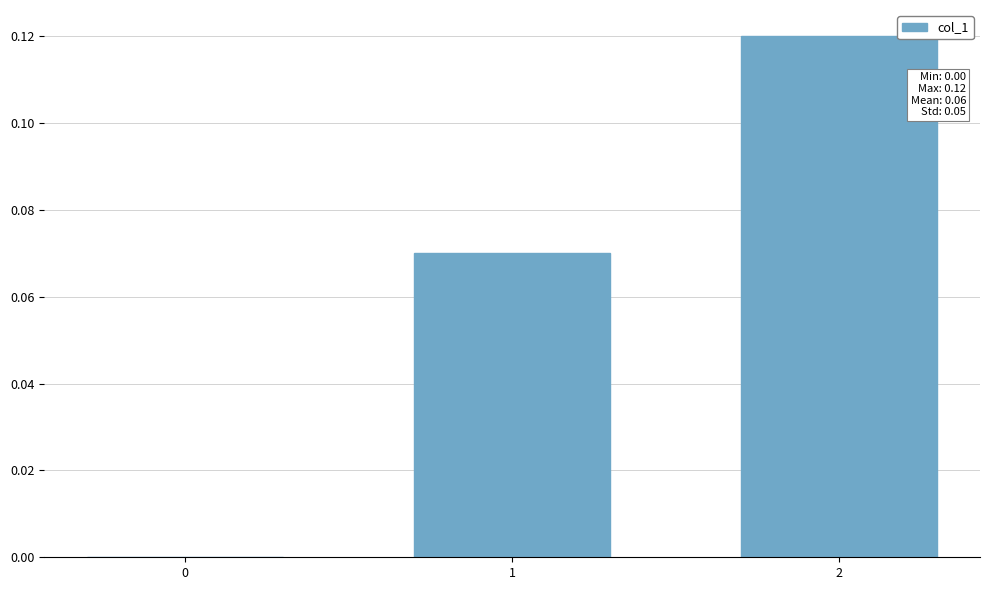

What is the change in value from 0 to 1?

+0.1